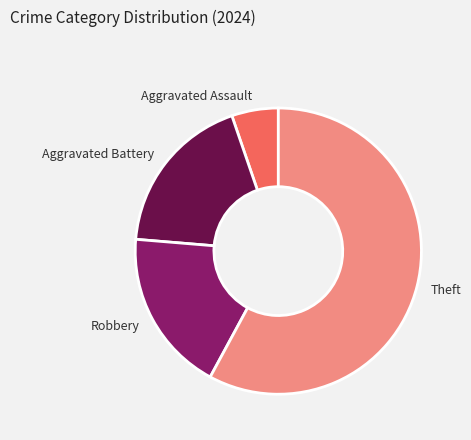

Is it true that Robbery is 18% of the pie?

True